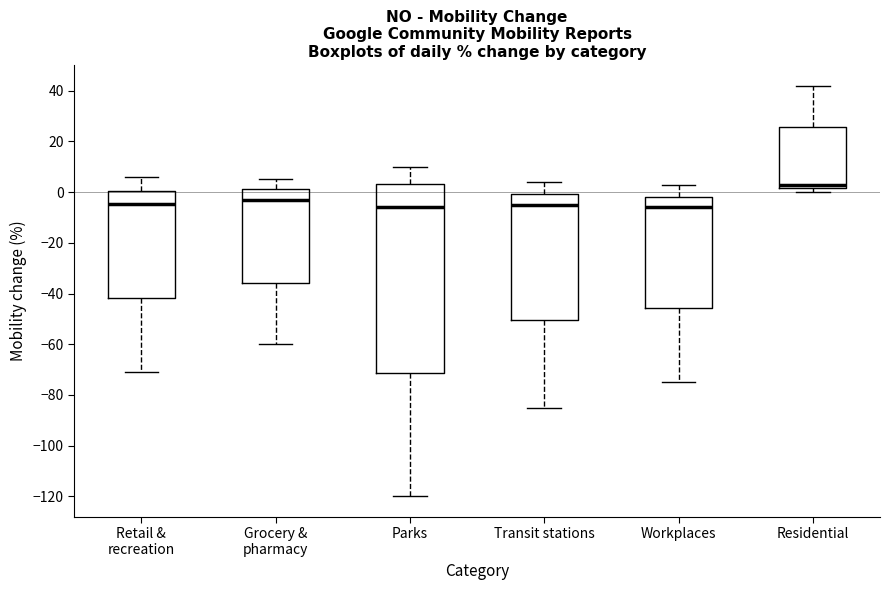

Which box's median line is the highest?

Residential